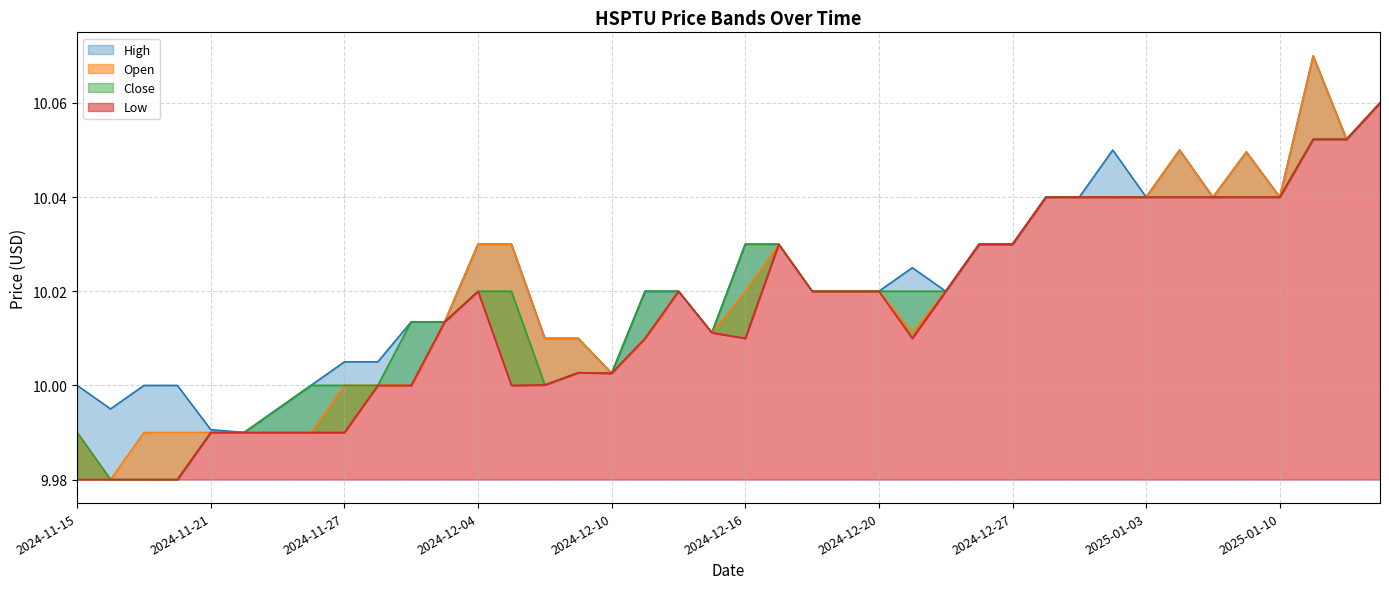

Reading right to left, list all the values displayed in this chart.

High: 10.1	10.1	10.1	10.0	10.0	10.0	10.1	10.0	10.1	10.0	10.0	10.0	10.0	10.0	10.0	10.0	10.0	10.0	10.0	10.0	10.0	10.0	10.0	10.0	10.0	10.0	10.0	10.0	10.0	10.0	10.0	10.0	10.0	10.0	10.0	10.0	10.0	10.0	10.0	10.0
Open: 10.1	10.1	10.1	10.0	10.0	10.0	10.1	10.0	10.0	10.0	10.0	10.0	10.0	10.0	10.0	10.0	10.0	10.0	10.0	10.0	10.0	10.0	10.0	10.0	10.0	10.0	10.0	10.0	10.0	10.0	10.0	10.0	10.0	10.0	10.0	10.0	10.0	10.0	10.0	10.0
Low: 10.1	10.1	10.1	10.0	10.0	10.0	10.0	10.0	10.0	10.0	10.0	10.0	10.0	10.0	10.0	10.0	10.0	10.0	10.0	10.0	10.0	10.0	10.0	10.0	10.0	10.0	10.0	10.0	10.0	10.0	10.0	10.0	10.0	10.0	10.0	10.0	10.0	10.0	10.0	10.0
Close: 10.1	10.1	10.1	10.0	10.0	10.0	10.0	10.0	10.0	10.0	10.0	10.0	10.0	10.0	10.0	10.0	10.0	10.0	10.0	10.0	10.0	10.0	10.0	10.0	10.0	10.0	10.0	10.0	10.0	10.0	10.0	10.0	10.0	10.0	10.0	10.0	10.0	10.0	10.0	10.0